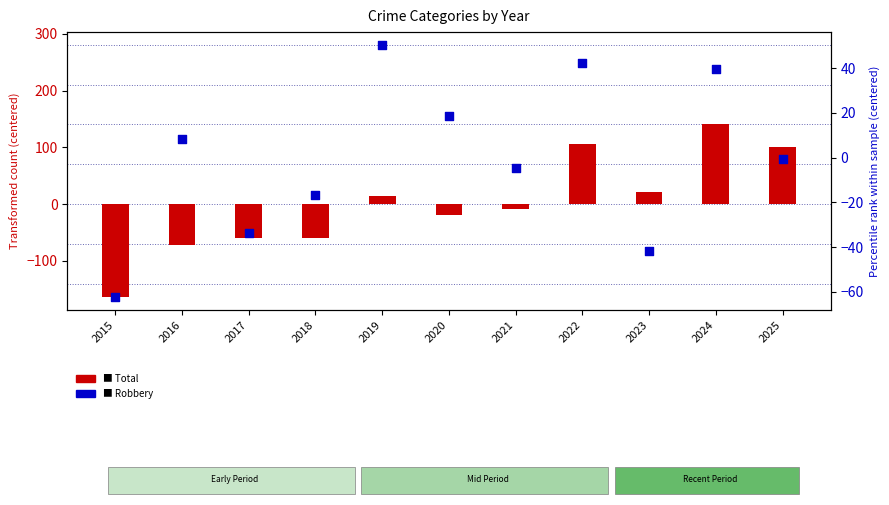

Which series contains the lowest Y value?

Total